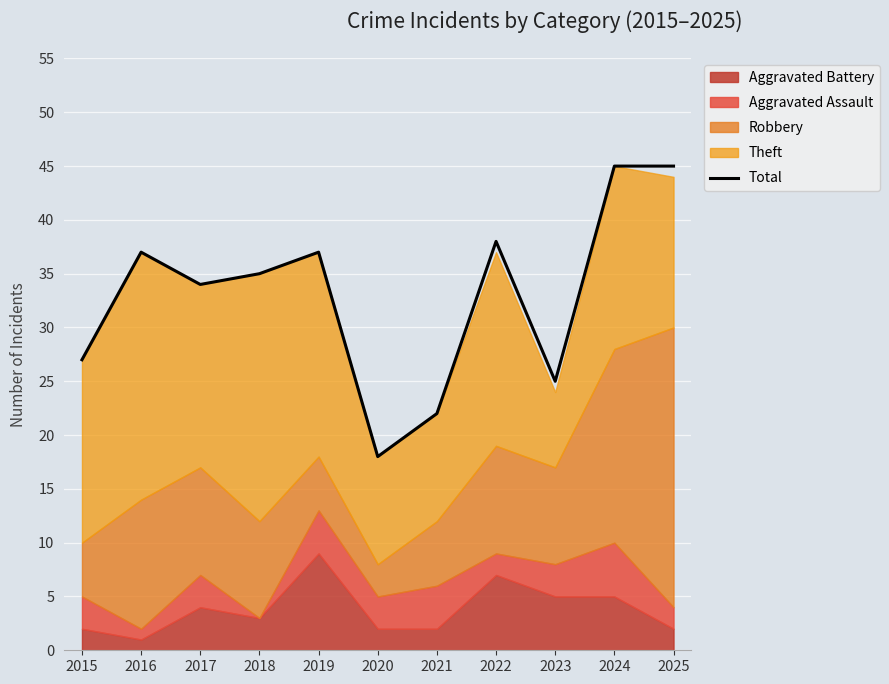

Reading right to left, list all the values displayed in this chart.

45	45	25	38	22	18	37	35	34	37	27